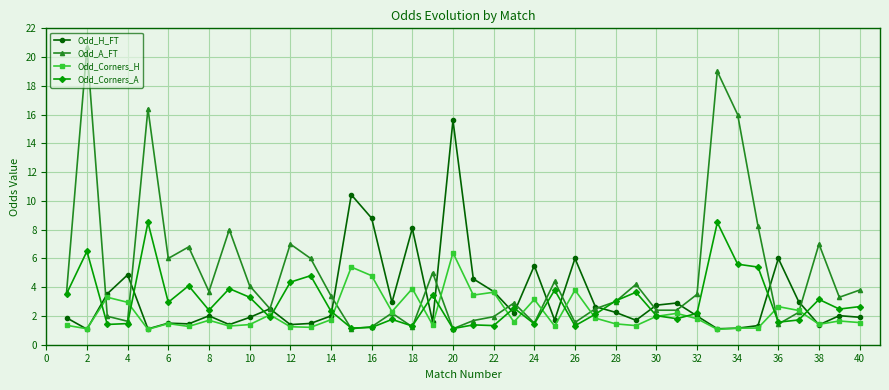

True or false: Odd_Corners_H has more than 2 interior local peaks.

True